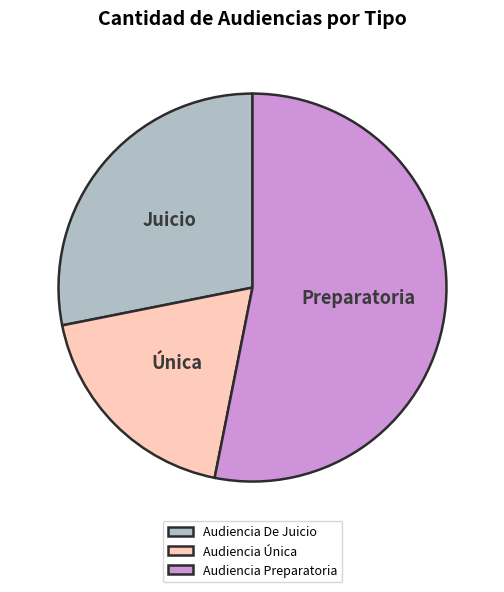

Is there a majority slice in this chart?

Yes